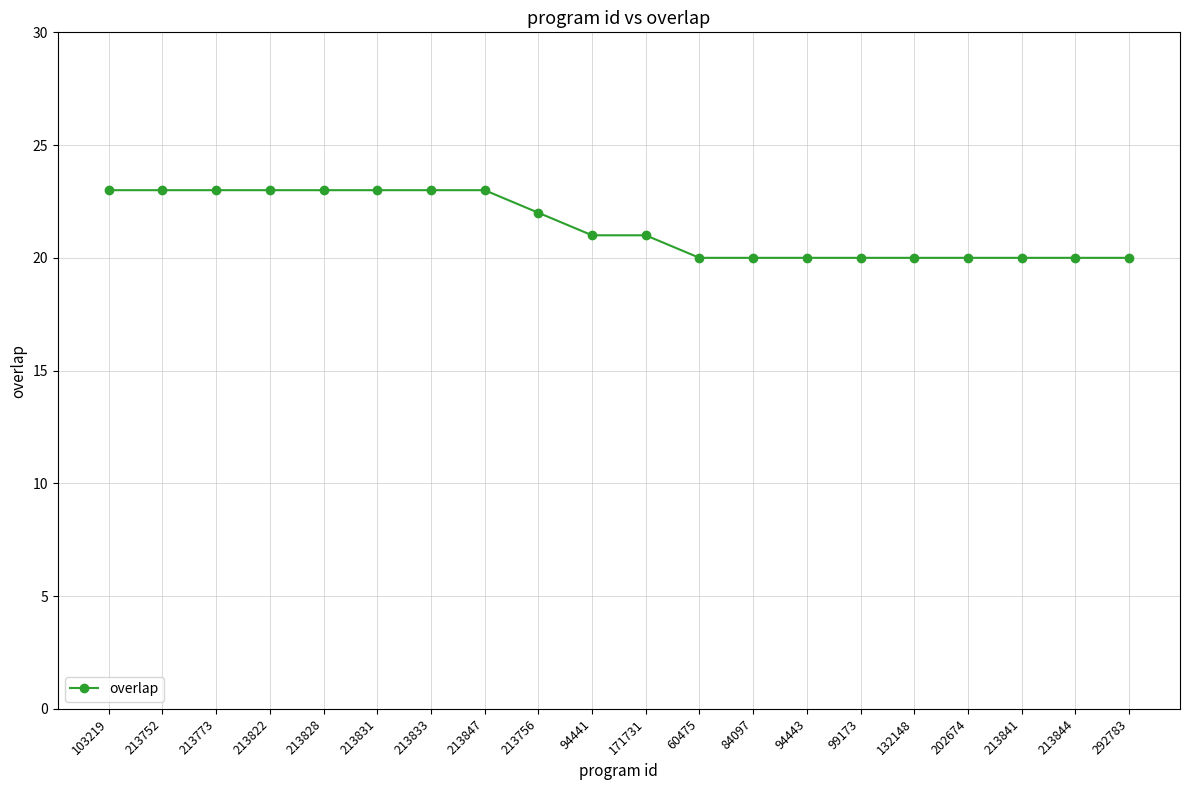

What is the greatest value displayed?

23